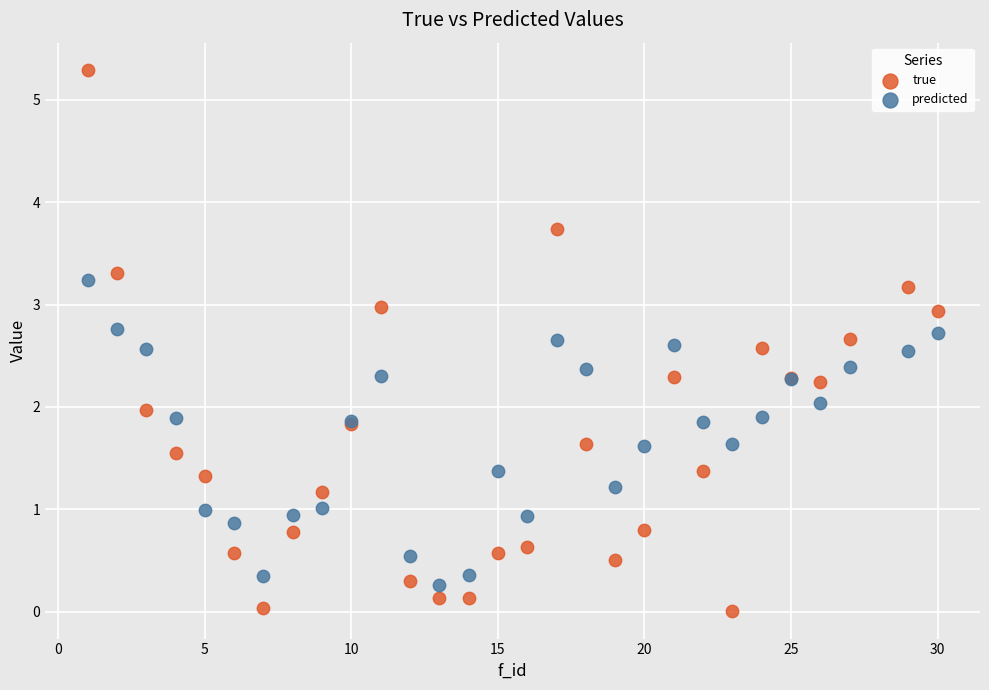

Which series has the largest Y range (max minus min)?

true